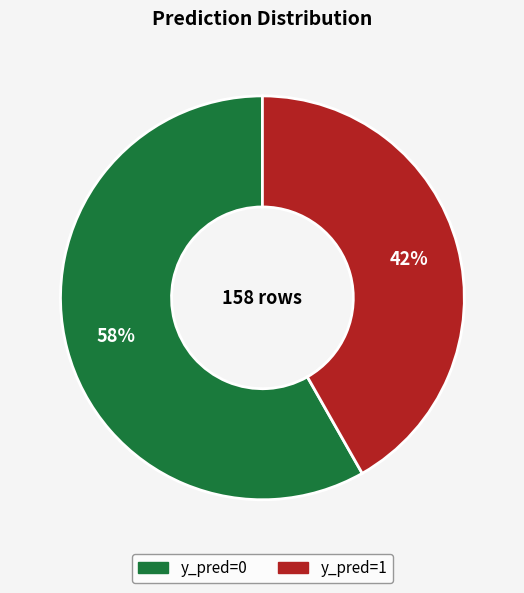

Do y_pred=1 and y_pred=0 together represent more than half of the pie?

Yes